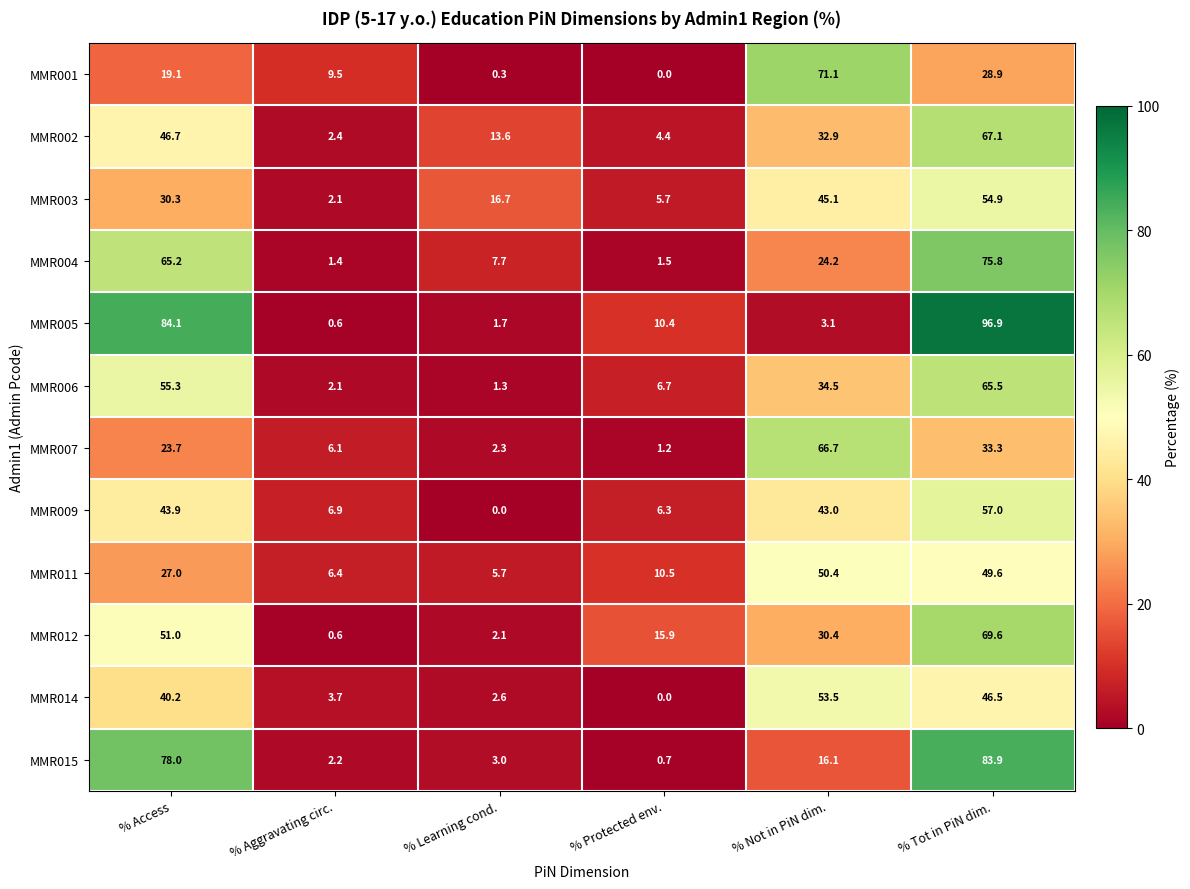

Which category has the highest value across all series?

% Tot in PiN dim.